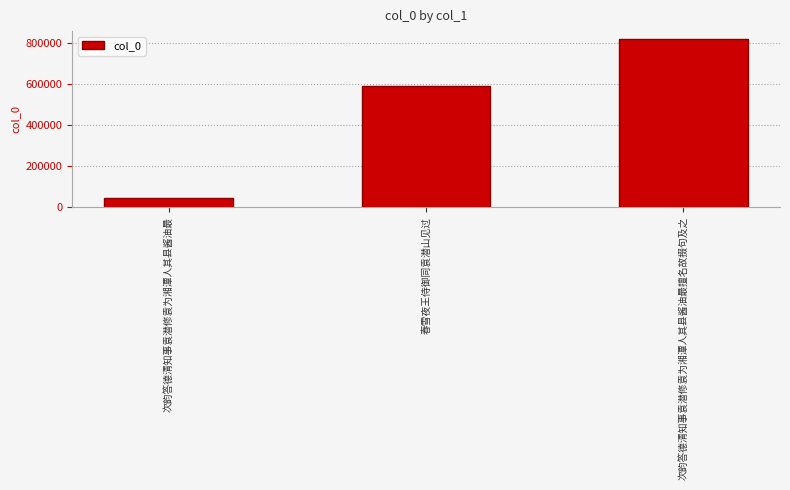

What position from the right is 春雪夜王侍御同袁潜山见过?

2